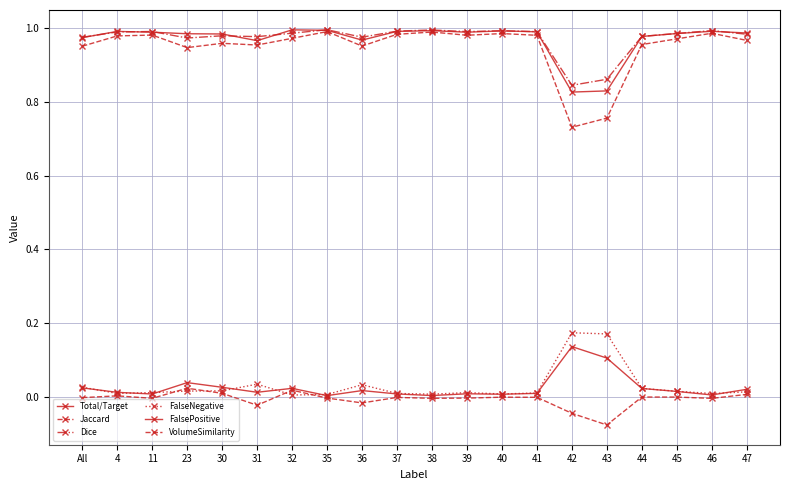

True or false: Total/Target and FalseNegative intersect in this chart.

False